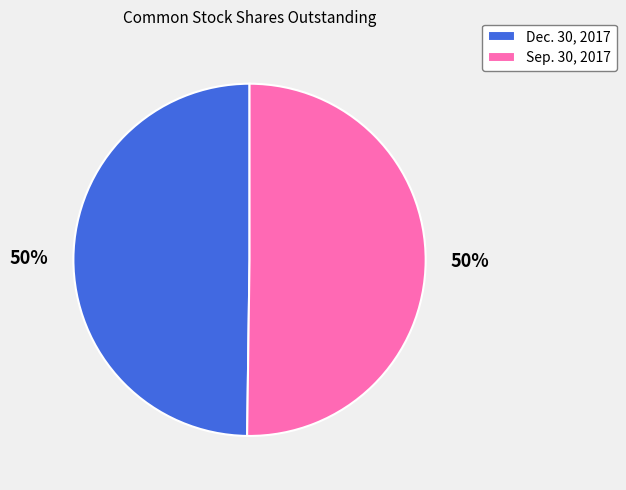

What is the ratio of the value at Sep. 30, 2017 to the value at Dec. 30, 2017?

1.0